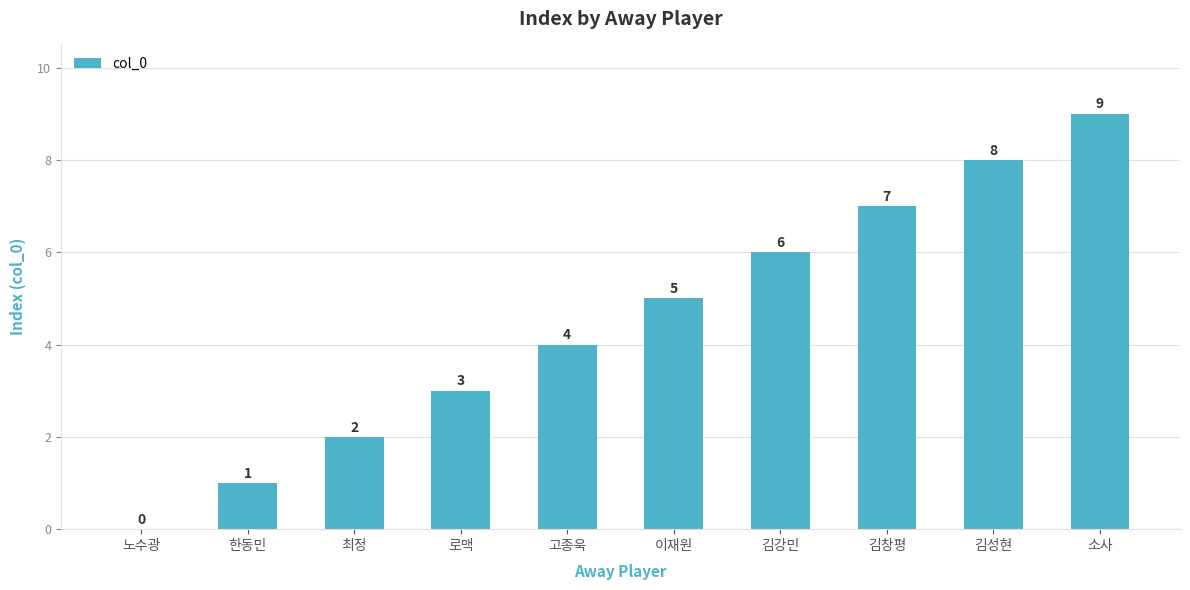

Count the number of data series in this chart.

1